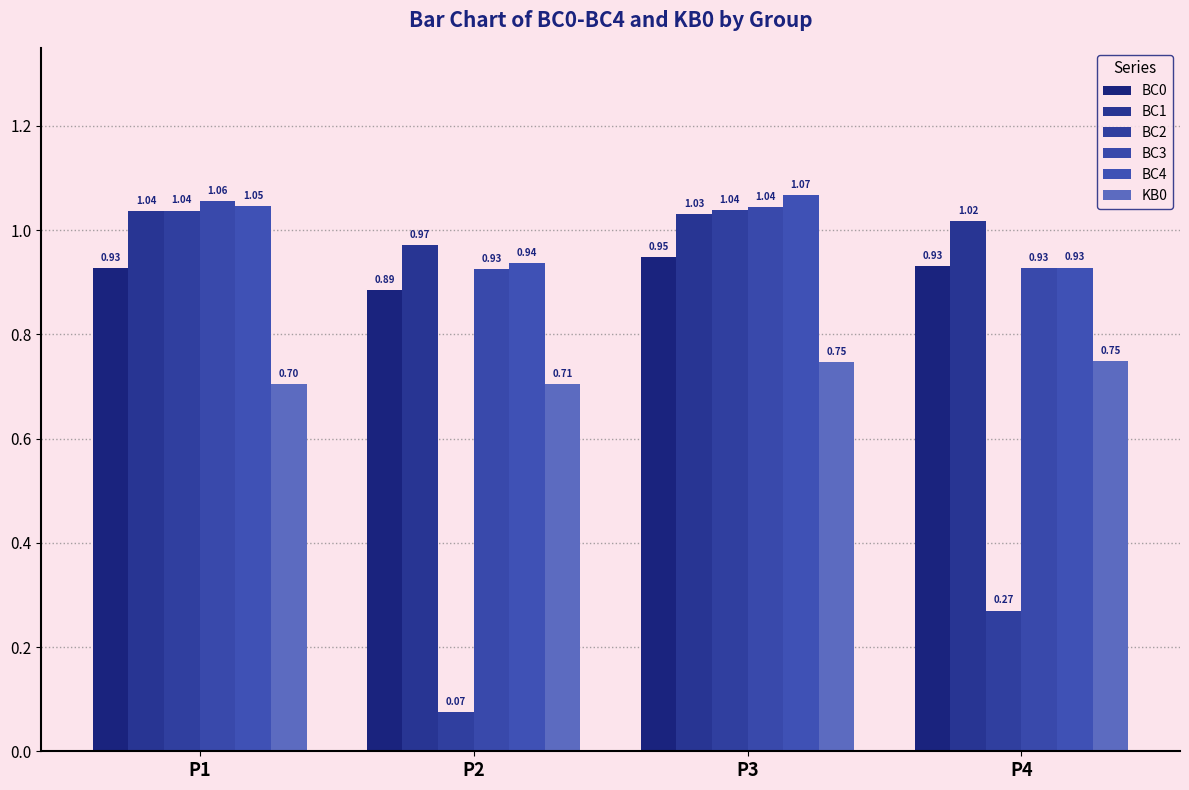

How many bars are there in total?

24